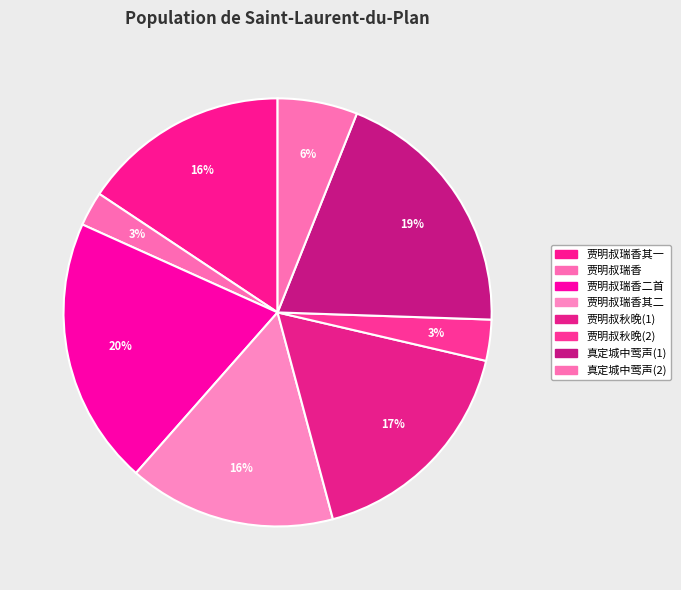

To the nearest percent, what is the average slice percentage?

12%